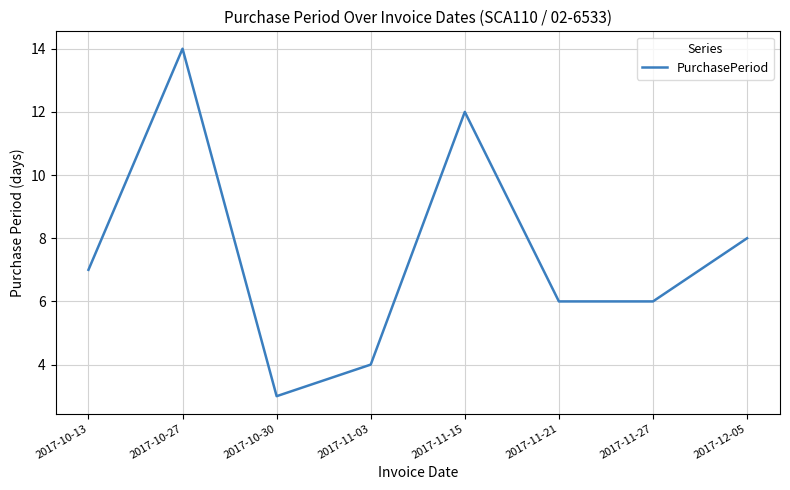

At which category does the data reach its first local valley?

2017-10-30